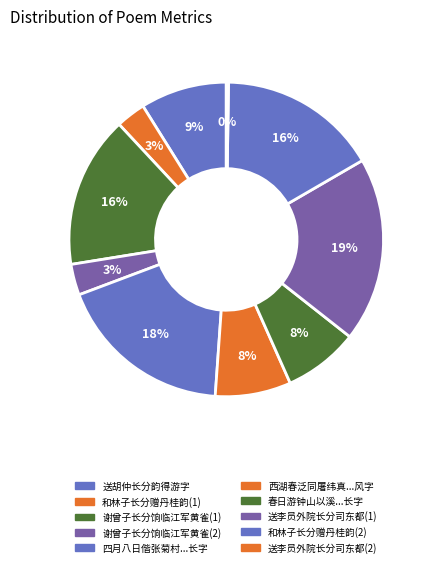

Rank the categories by value from lowest to highest.

14359, 191165, 199696, 484095, 488754, 557726, 979002, 1028935, 1138811, 1190956